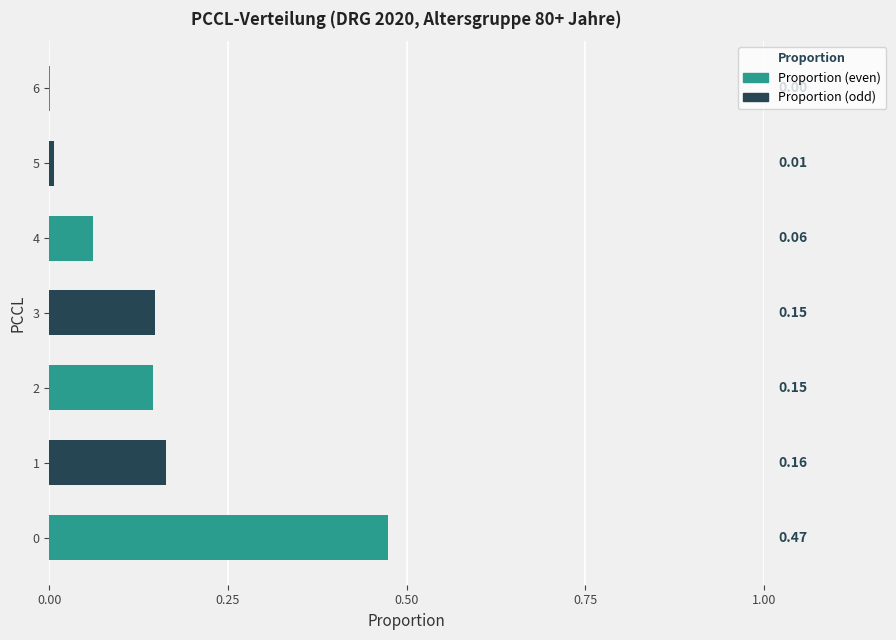

What is the sum of all values?

1.0